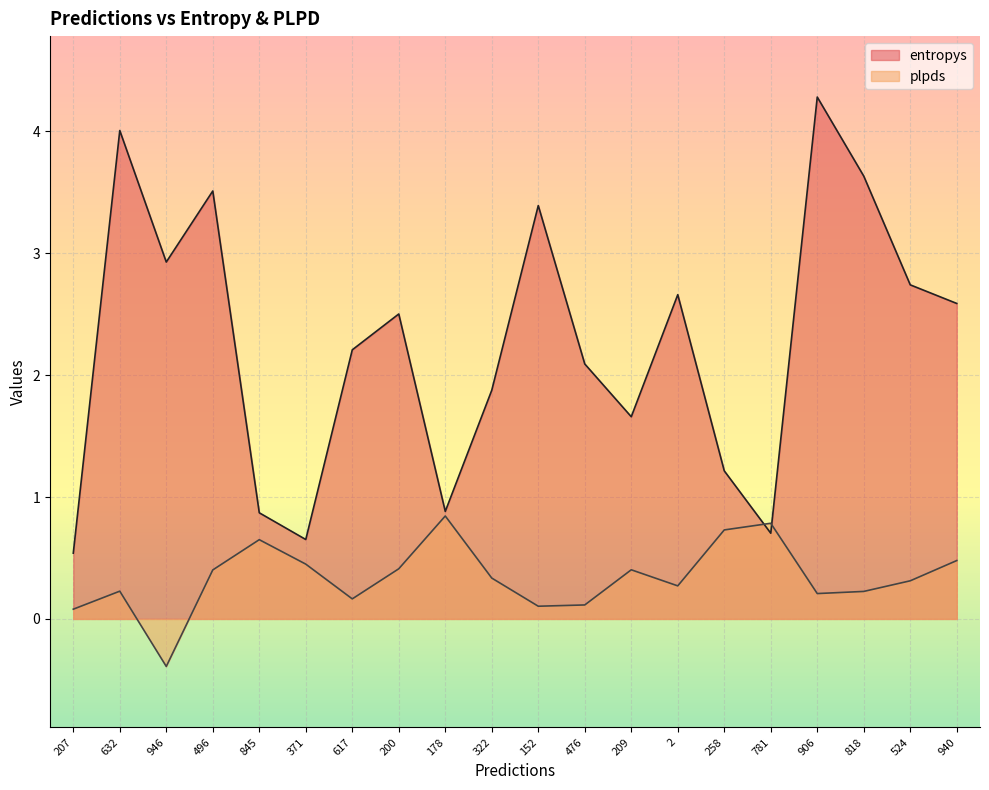

What is the value of the plpds point at the 12th from the left?

0.1